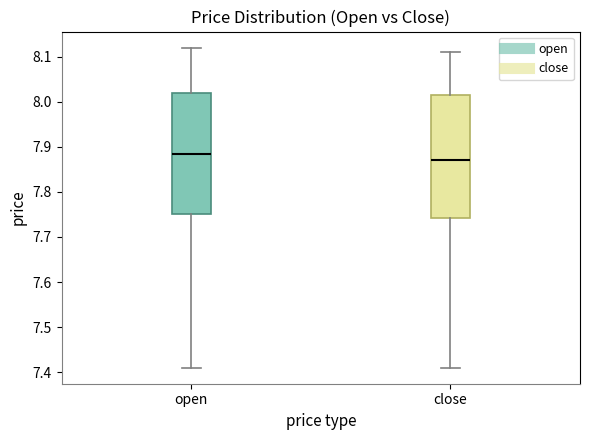

Which box has the highest median line?

open